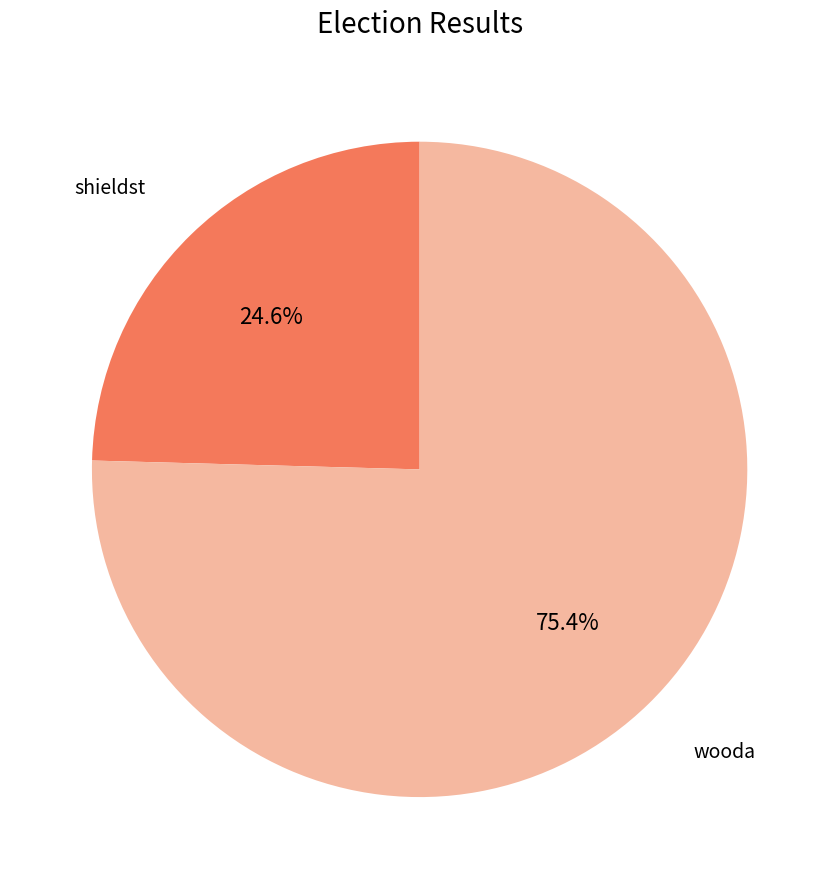

Is there a majority slice in this chart?

Yes